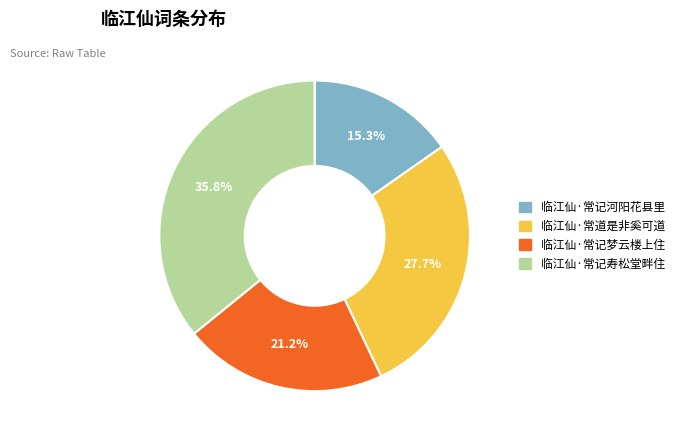

What is the smallest slice in the pie chart?

临江仙·常记河阳花县里